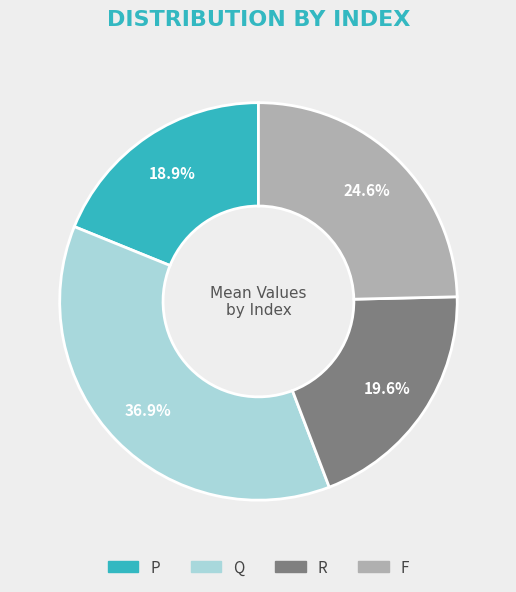

Rank the categories by value from highest to lowest.

Q, F, R, P